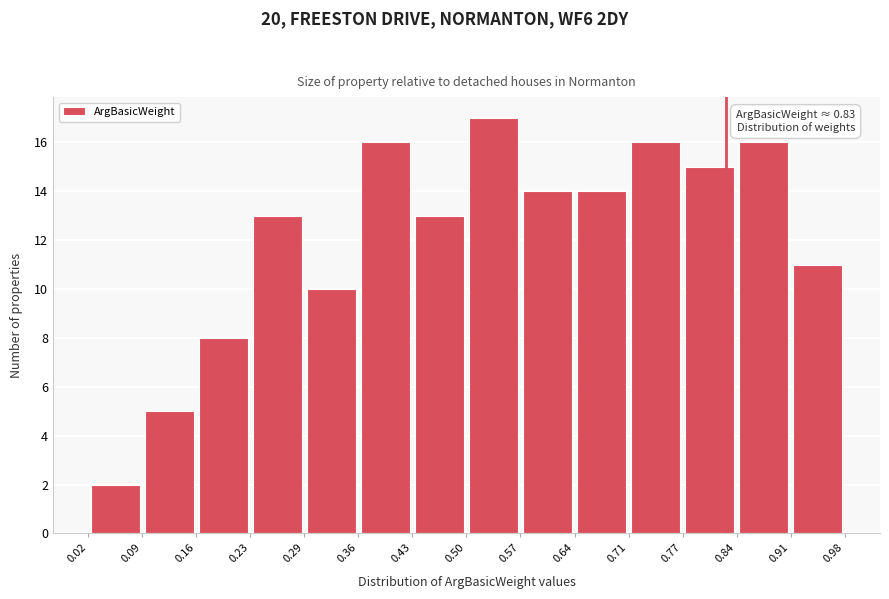

Which range on the x-axis has the tallest bar?

0.50 to 0.57